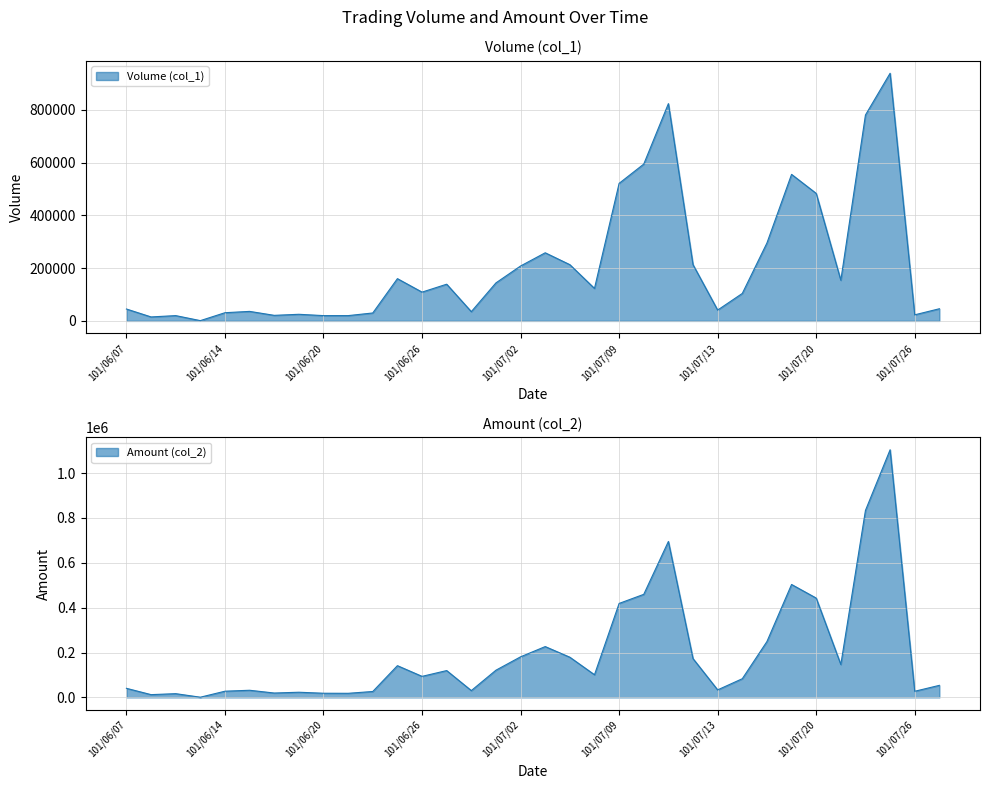

The Volume (col_1) series shows 55453 at 101/07/13. True or false?

False